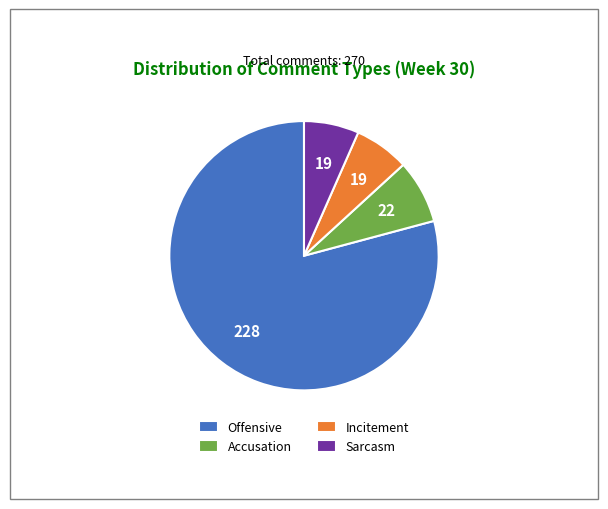

The Accusation slice represents 8% of the pie. True or false?

True